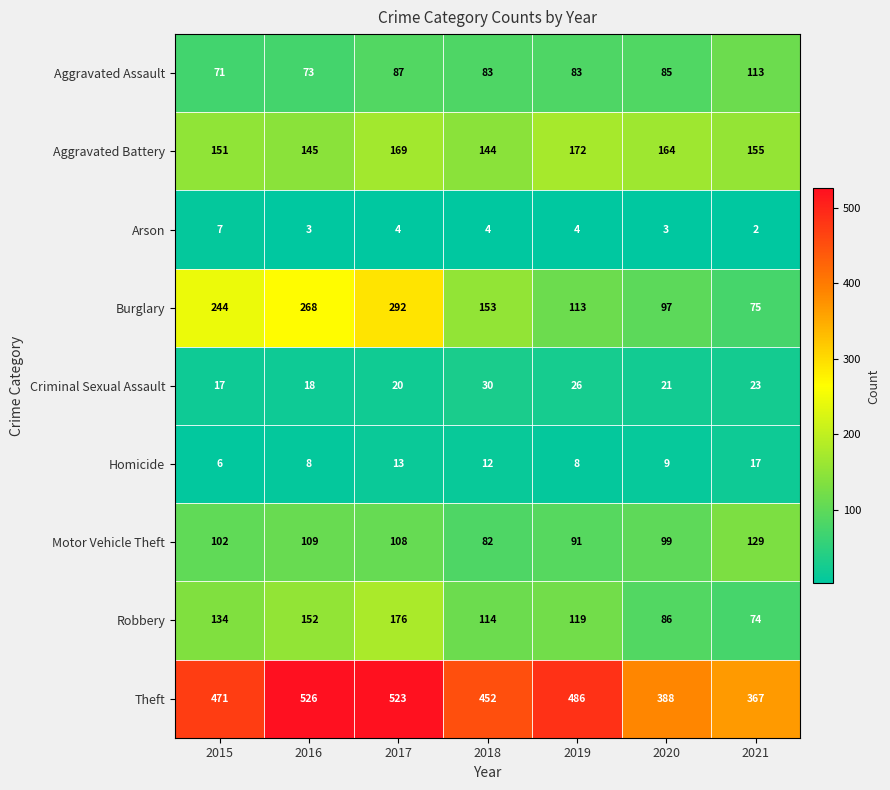

Which series has the largest total across all categories?

Theft